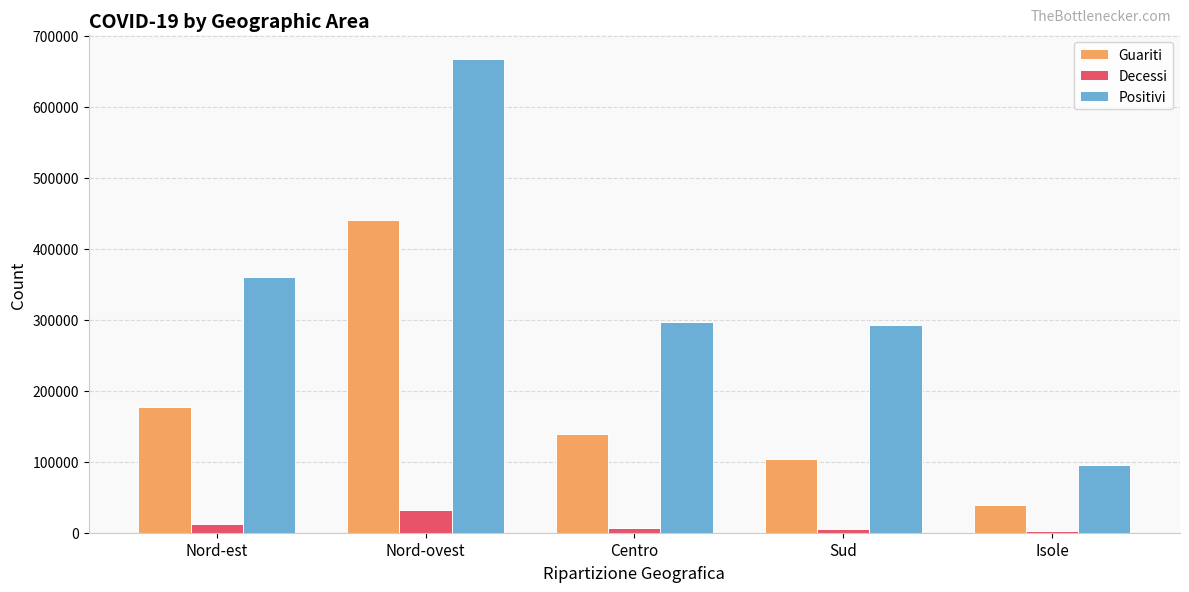

What is the spread (max minus min) of values at Nord-est?

347853